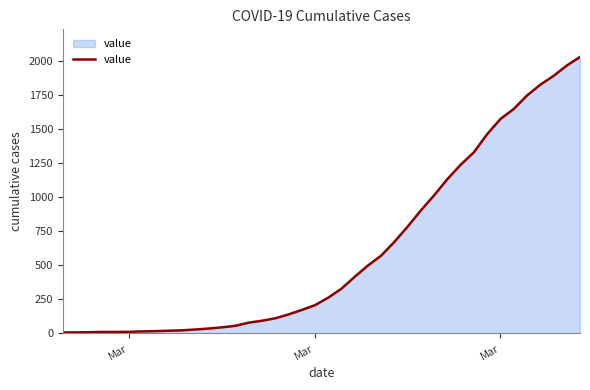

What is the greatest value displayed?

2028